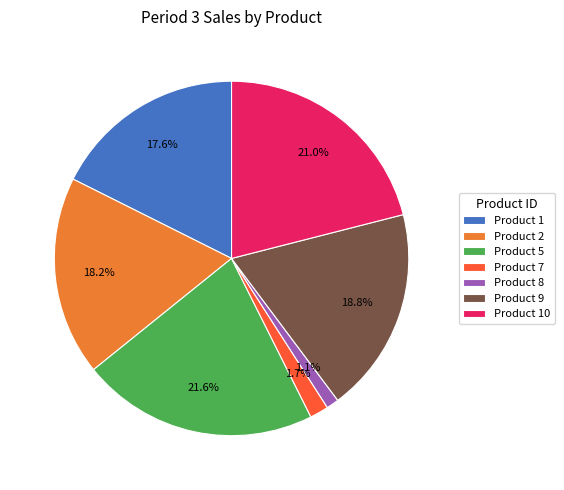

Rank the categories by value from lowest to highest.

Product 8, Product 7, Product 1, Product 2, Product 9, Product 10, Product 5